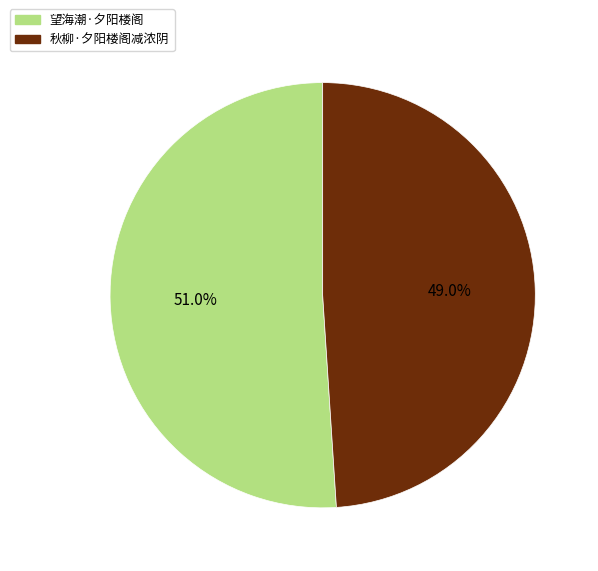

To the nearest percent, what is the combined percentage of 秋柳·夕阳楼阁减浓阴 and 望海潮·夕阳楼阁?

100%